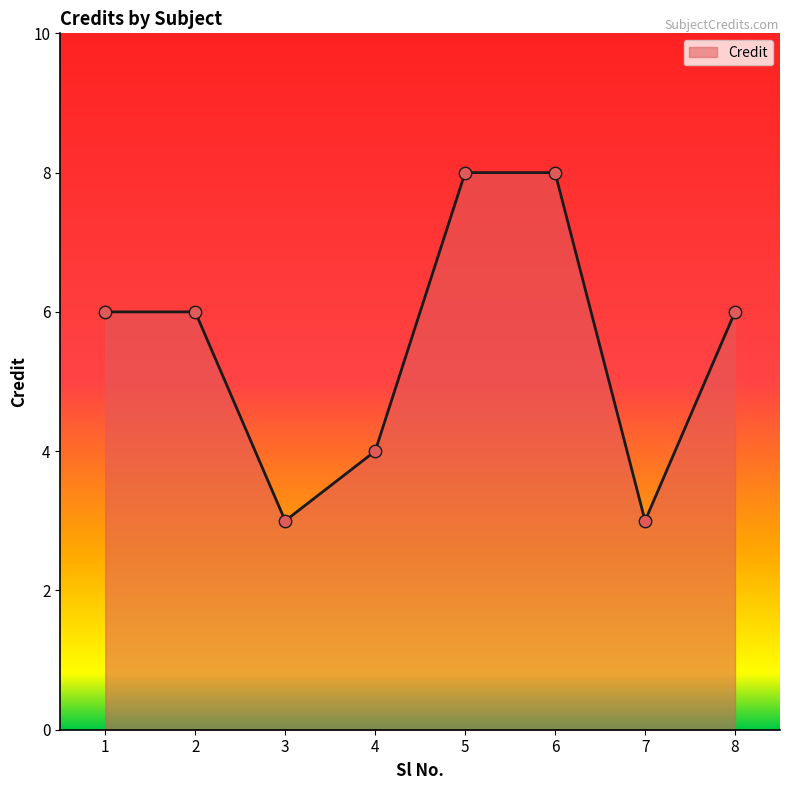

Between 6 and 2, which is larger?

6